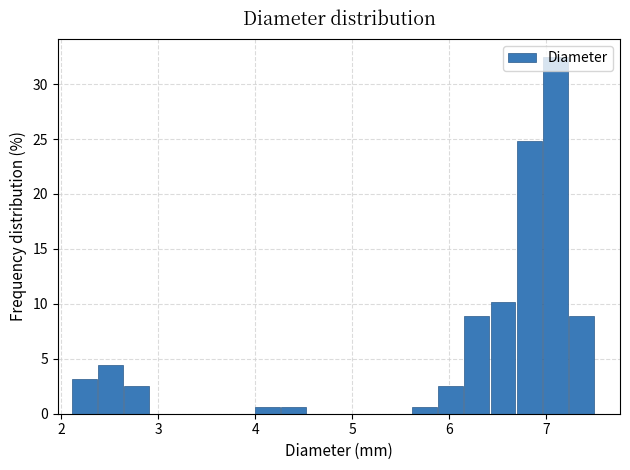

Around what value on the x-axis is the tallest bar? Give the approximate position of its centre, as read against the axis.

7.1